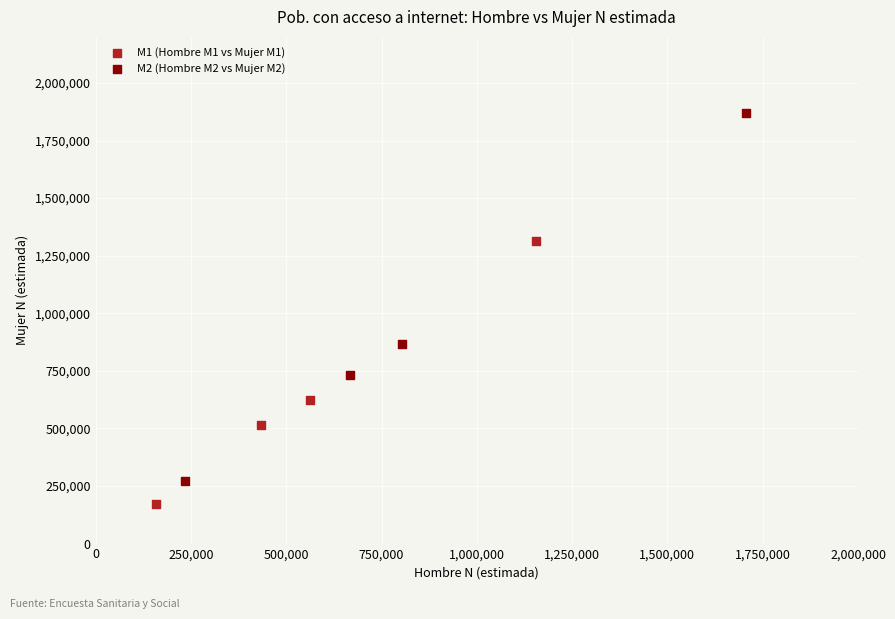

Which series reaches the maximum Y coordinate?

M2 (Hombre M2 vs Mujer M2)